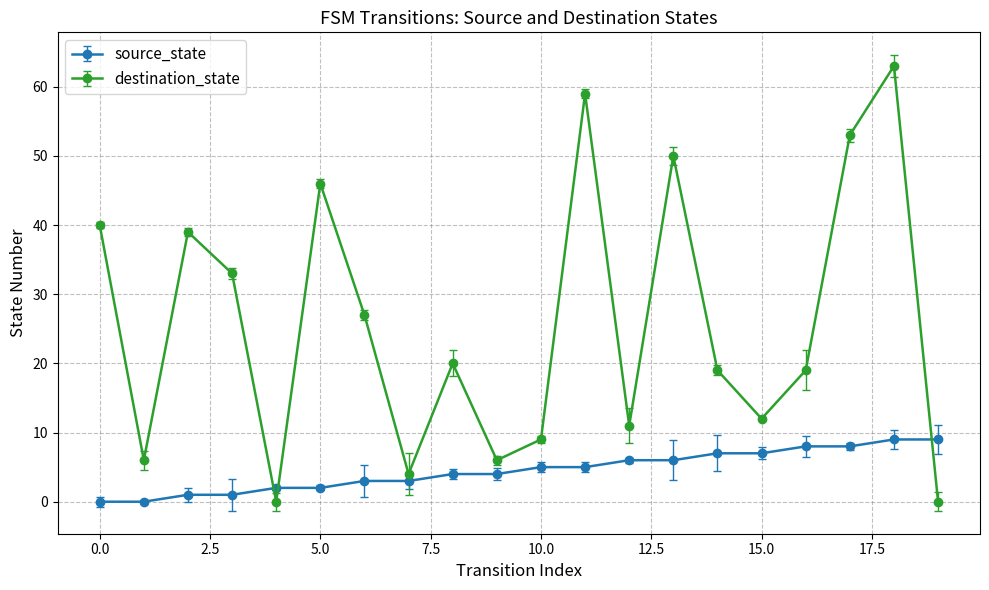

Which series has the largest range (max minus min)?

destination_state